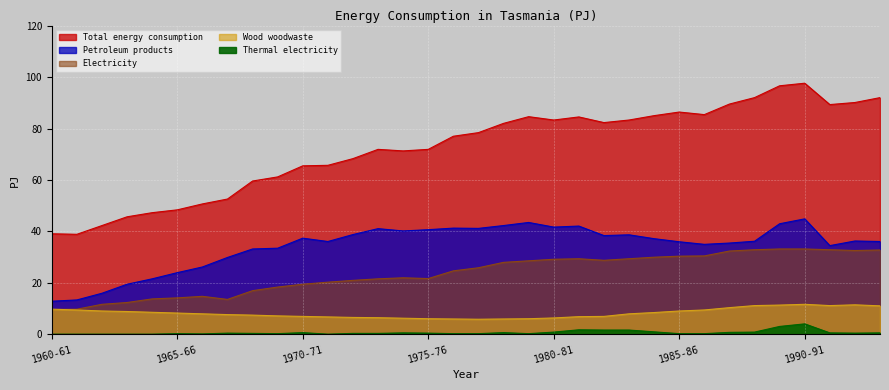

What is the difference between the maximum and minimum values in the Petroleum products series?

32.0